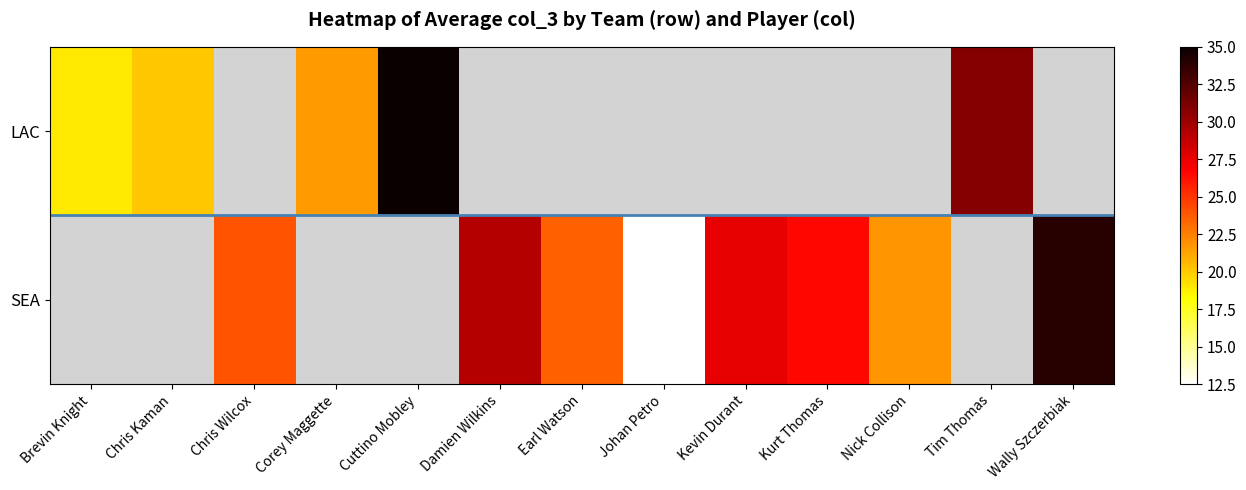

How many distinct data groups are displayed?

2